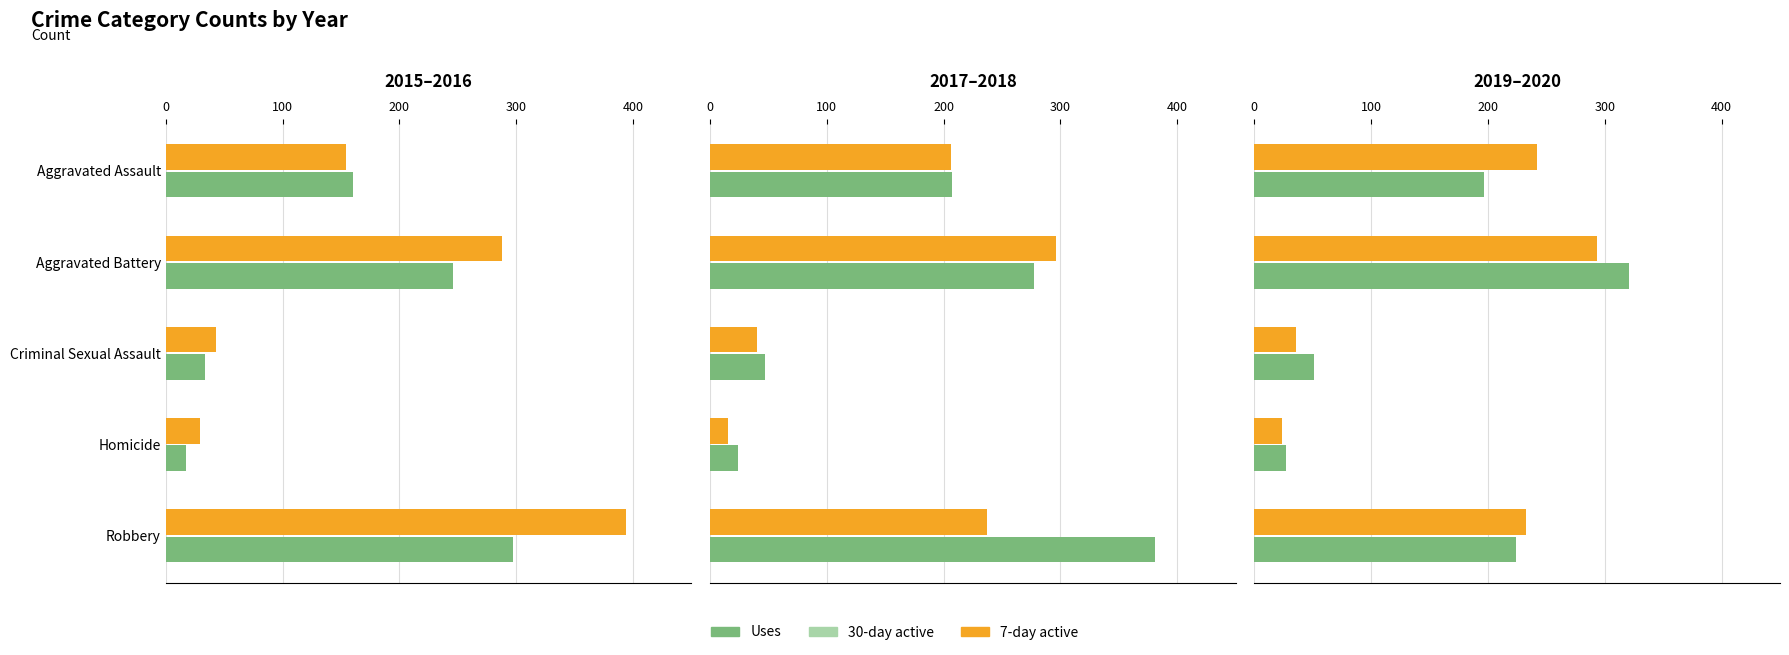

Reading right to left, list all the values displayed in this chart.

2015: 297	17	34	246	160
2016: 394	29	43	288	154
2017: 381	24	47	277	207
2018: 237	15	40	296	206
2019: 224	27	51	321	197
2020: 233	24	36	293	242